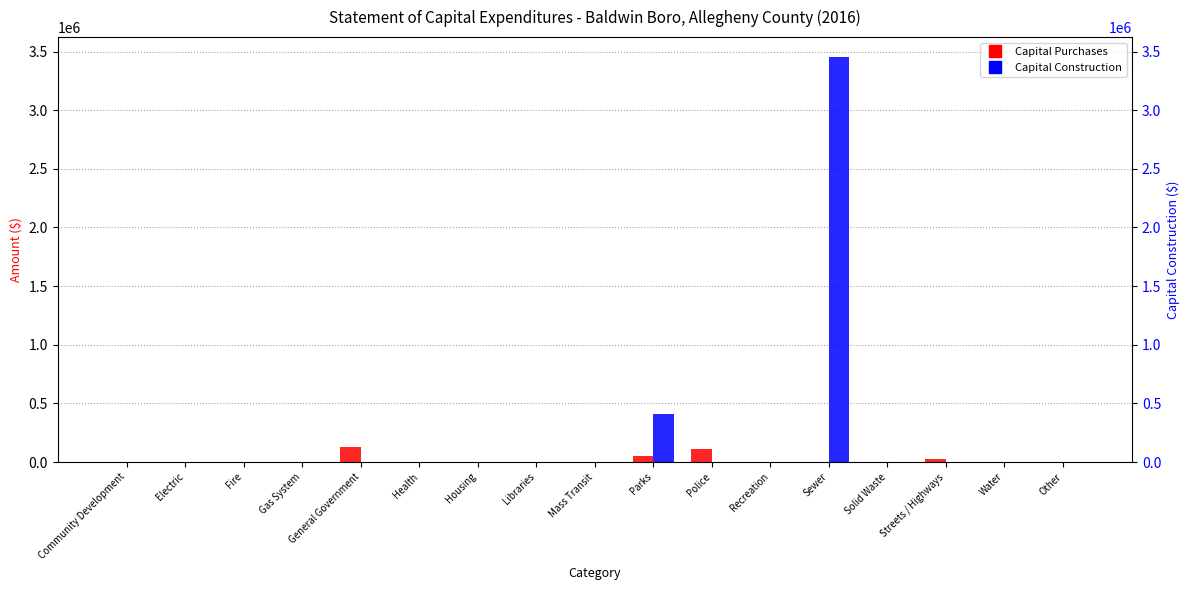

The value of Capital Construction at Recreation is -1649341. True or false?

False